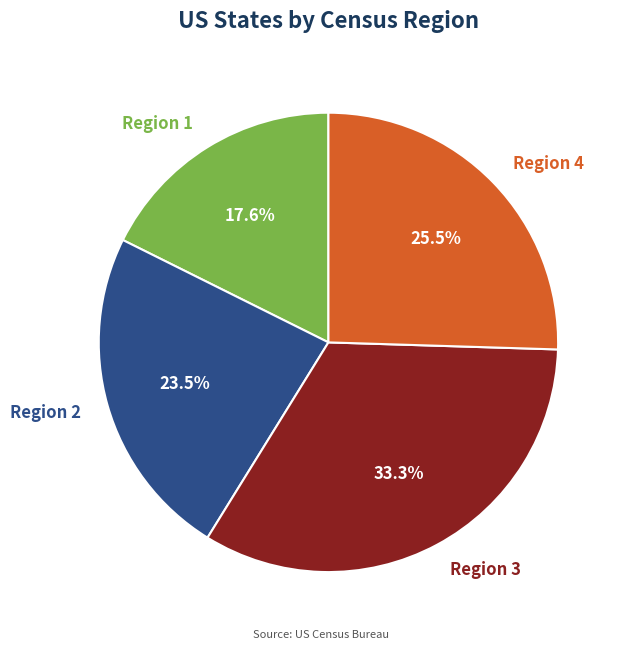

To the nearest percent, what is the difference between the largest and smallest slice percentages?

16%